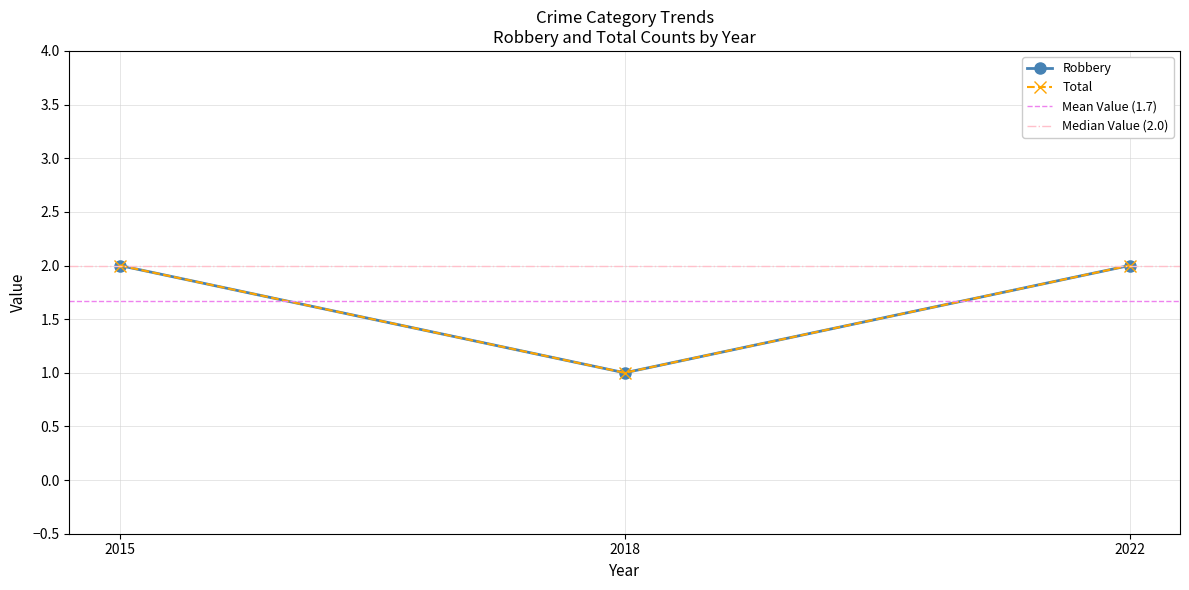

What is the value of the Robbery point at the 2nd from the left?

1